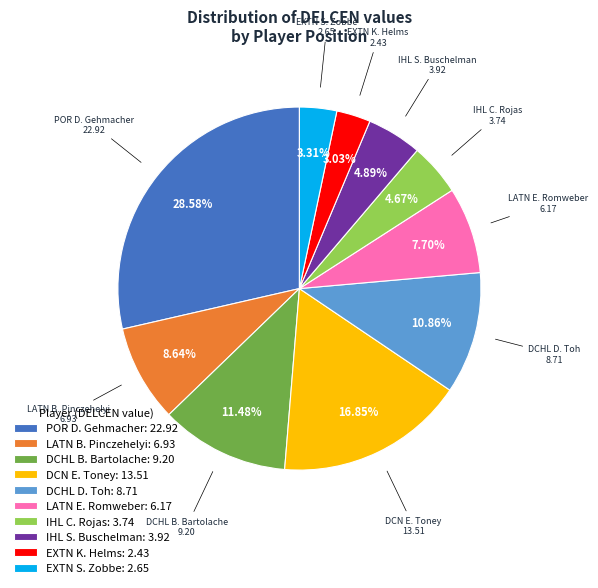

Is there a majority slice in this chart?

No